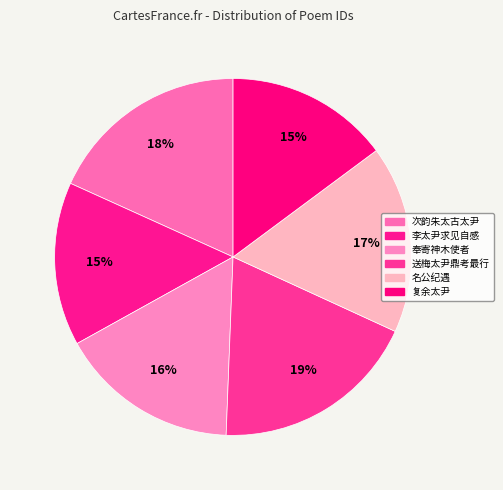

Rank the categories by value from highest to lowest.

送梅太尹鼎考最行, 次韵朱太古太尹述怀兼致赠别之意, 名公纪遇　于时予与许太尹时泉盖新知也, 奉寄神木使者伍正郎思谨因怀王内翰宜学镏给谏持美三同年兼呈张环二太尹二十二韵, 复余太尹, 李太尹求见自感